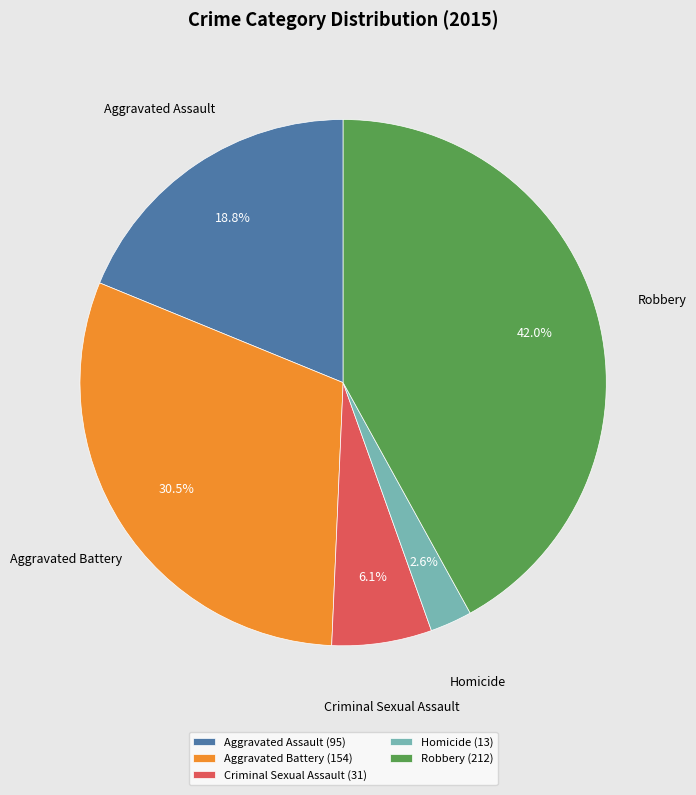

Is there any slice that represents more than half of the pie?

No